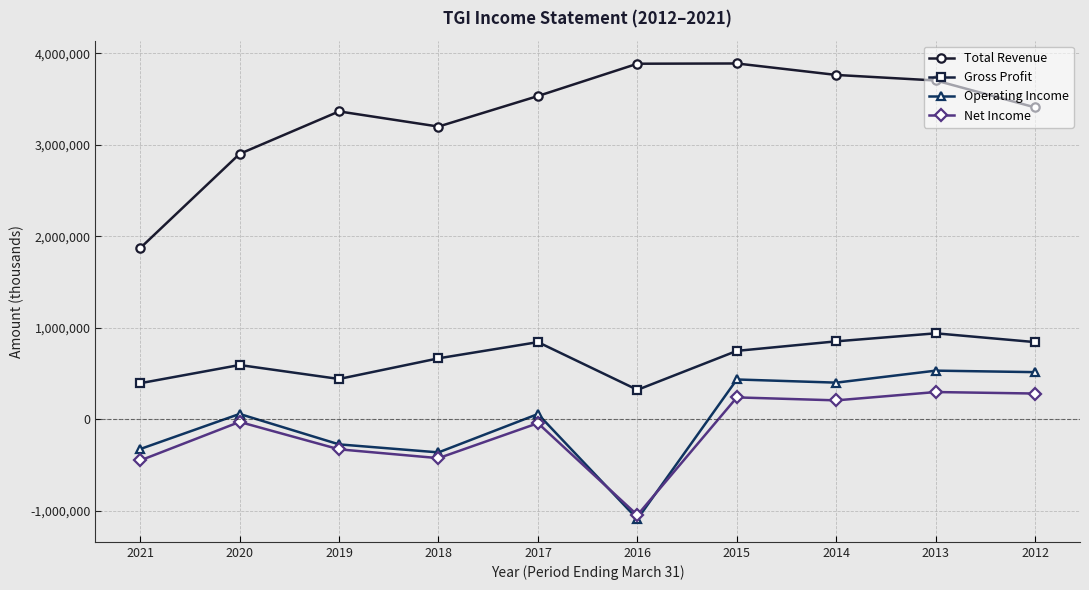

What is the difference between the highest and lowest values at 2016?

4977200